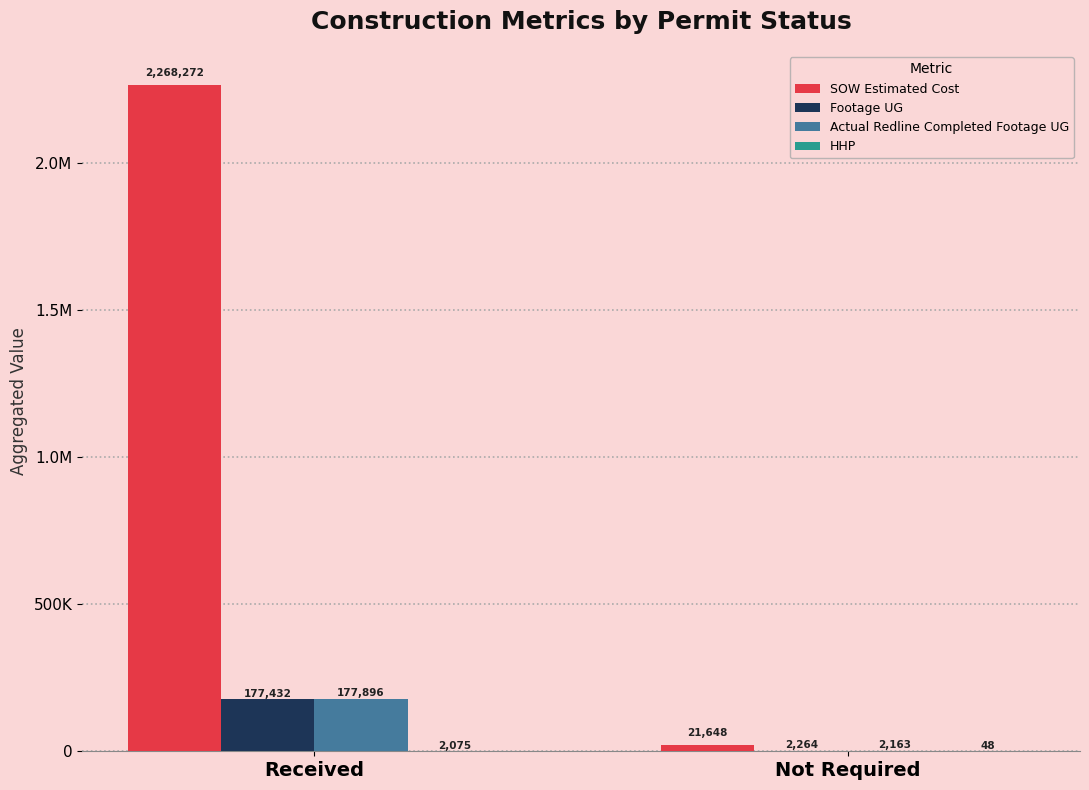

Which category has the highest value across all series?

Received